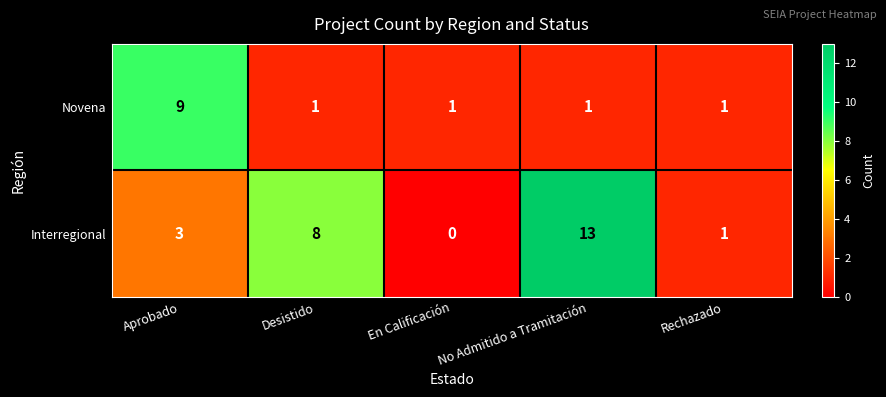

Which category has the lowest value across all series?

En Calificación